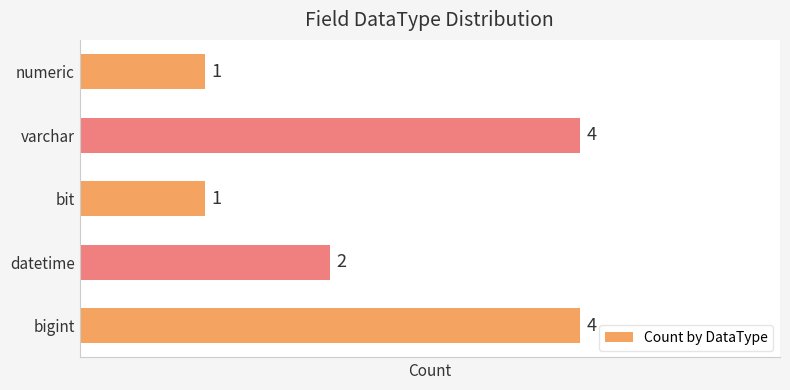

What is the difference between the maximum and minimum values?

3